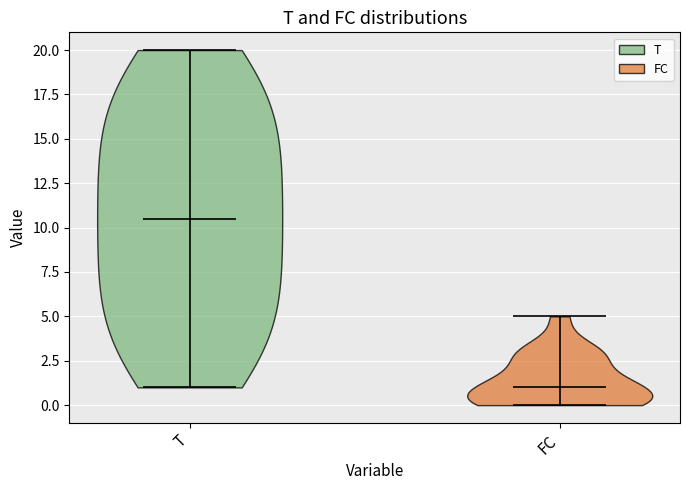

Reading left to right, read every violin against the y-axis: where its median line is, and the lowest and highest points it reaches. The values are not printed on the chart, so give them approximately, as read against the axis.

T: median line 10.5, lowest point 1.0, highest point 20.0
FC: median line 1.0, lowest point 0.0, highest point 5.0